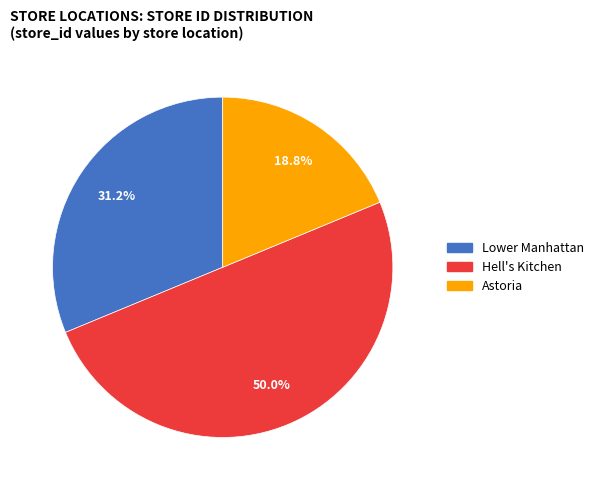

What is the largest slice in the pie chart?

Hell's Kitchen